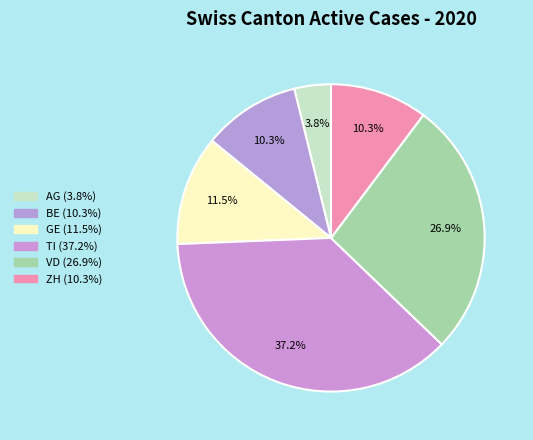

To the nearest percent, what is the difference between the GE and AG slice percentages?

8%